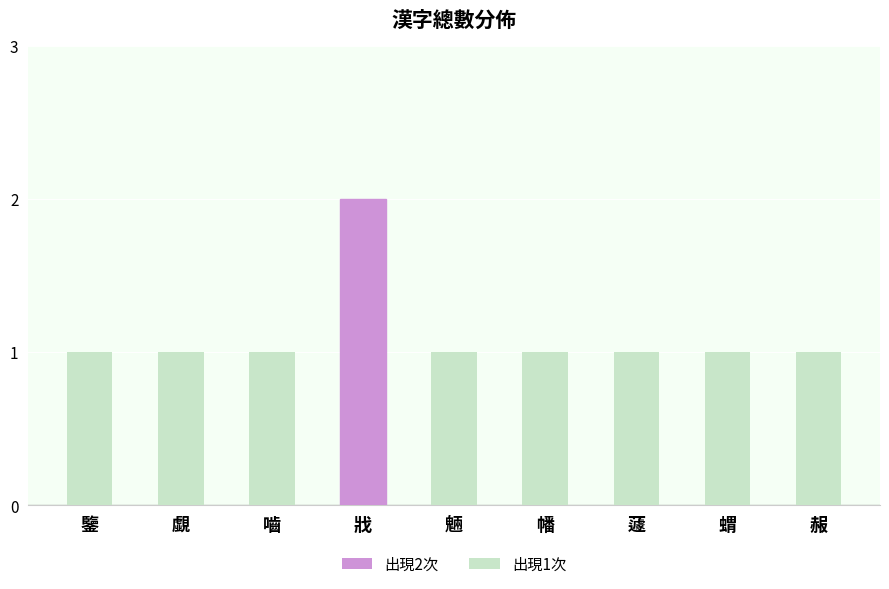

How many bars are there in total?

9